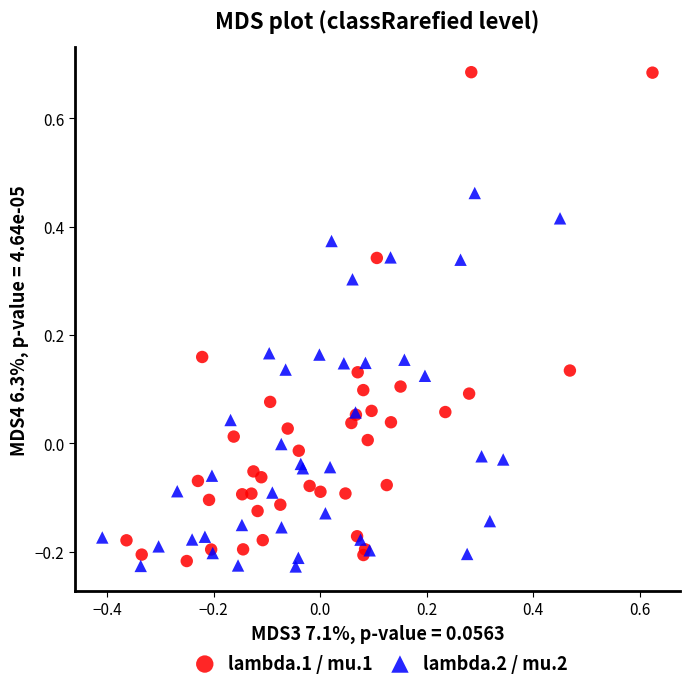

Which series contains the highest Y value?

lambda.1 / mu.1